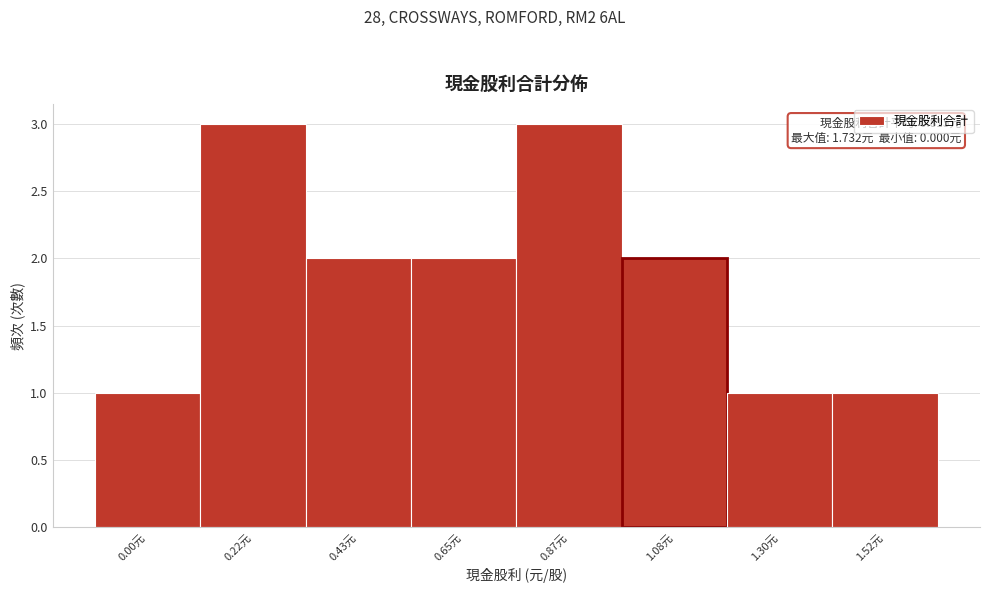

Reading left to right, list all the values displayed in this chart.

0.00元=1	0.22元=3	0.43元=2	0.65元=2	0.87元=3	1.08元=2	1.30元=1	1.52元=1